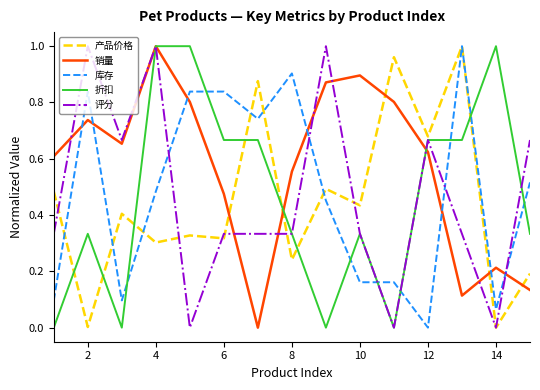

Which series ends up on top after the final intersection of 折扣 and 库存?

库存